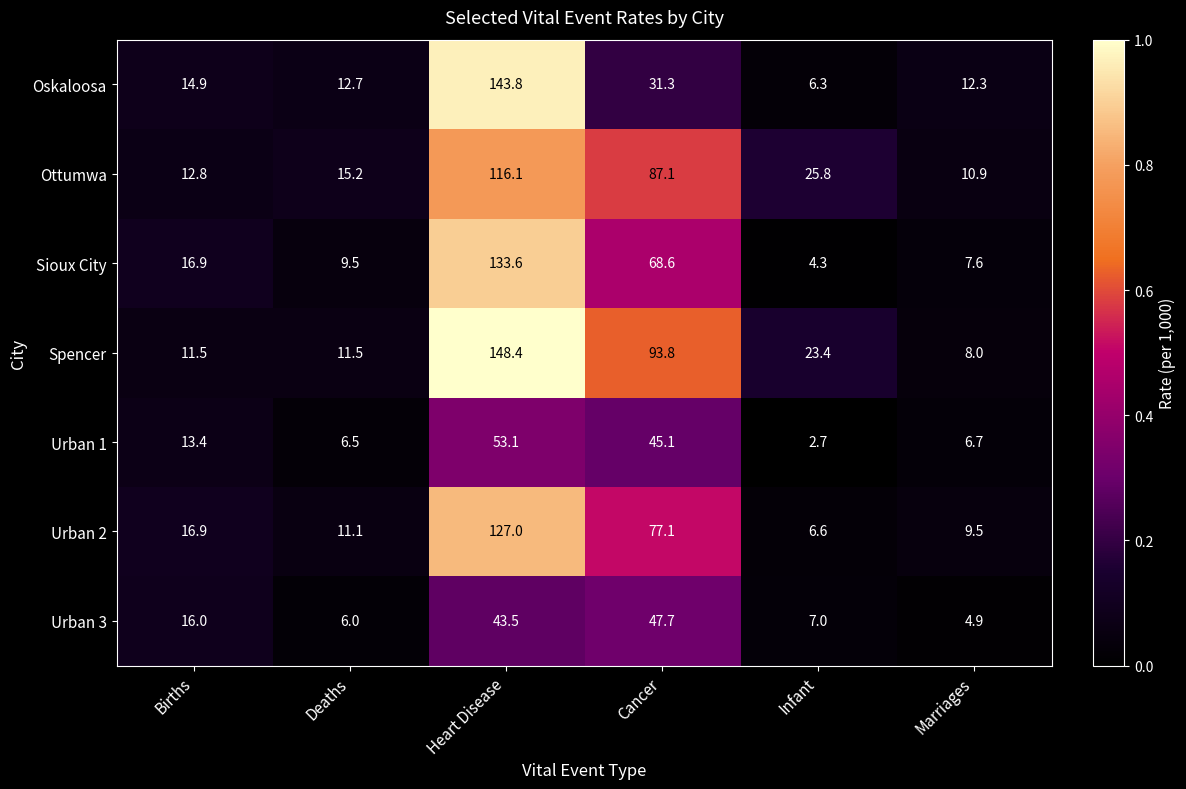

Is it true that Urban 2 equals 20.3 at Cancer?

False